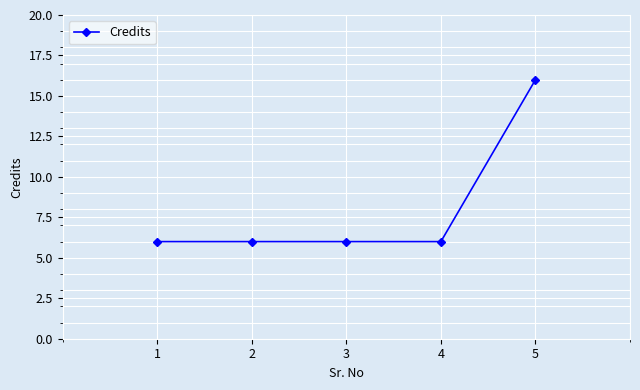

Count the values in the range 6 to 7.

4